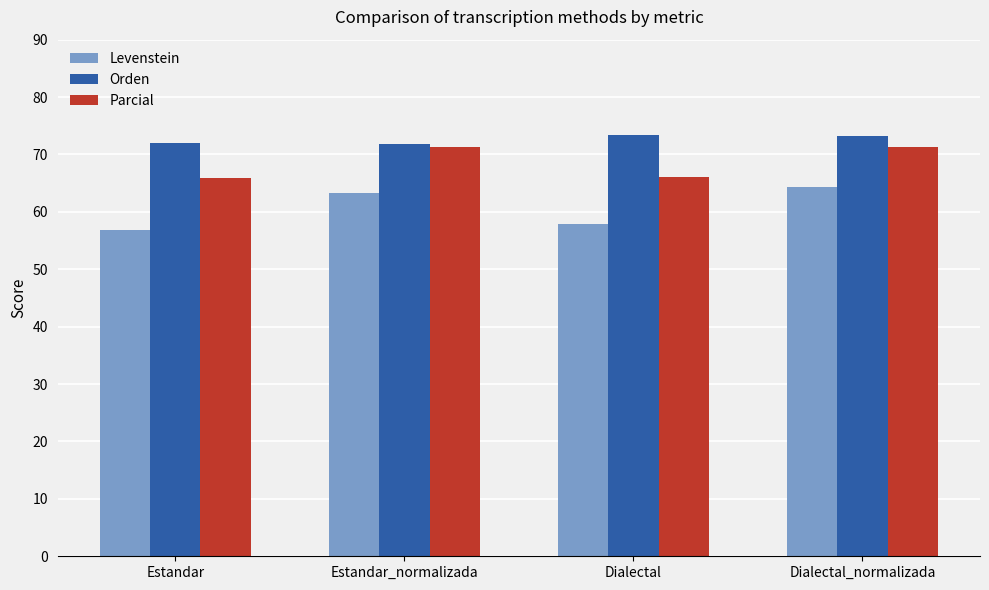

What is the label of the 1st bar from the right?

Dialectal_normalizada